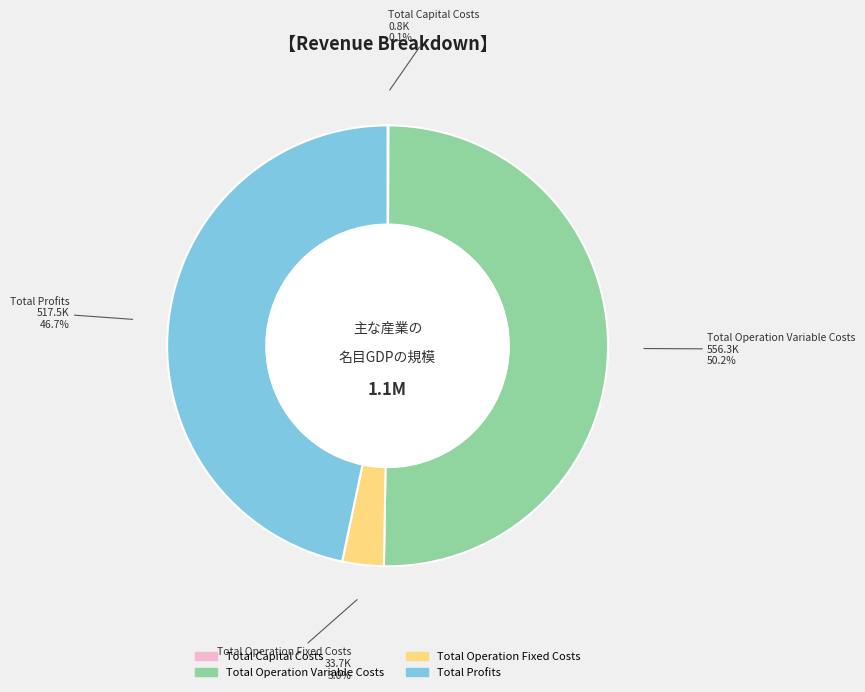

Which category accounts for the majority?

Total Operation Variable Costs